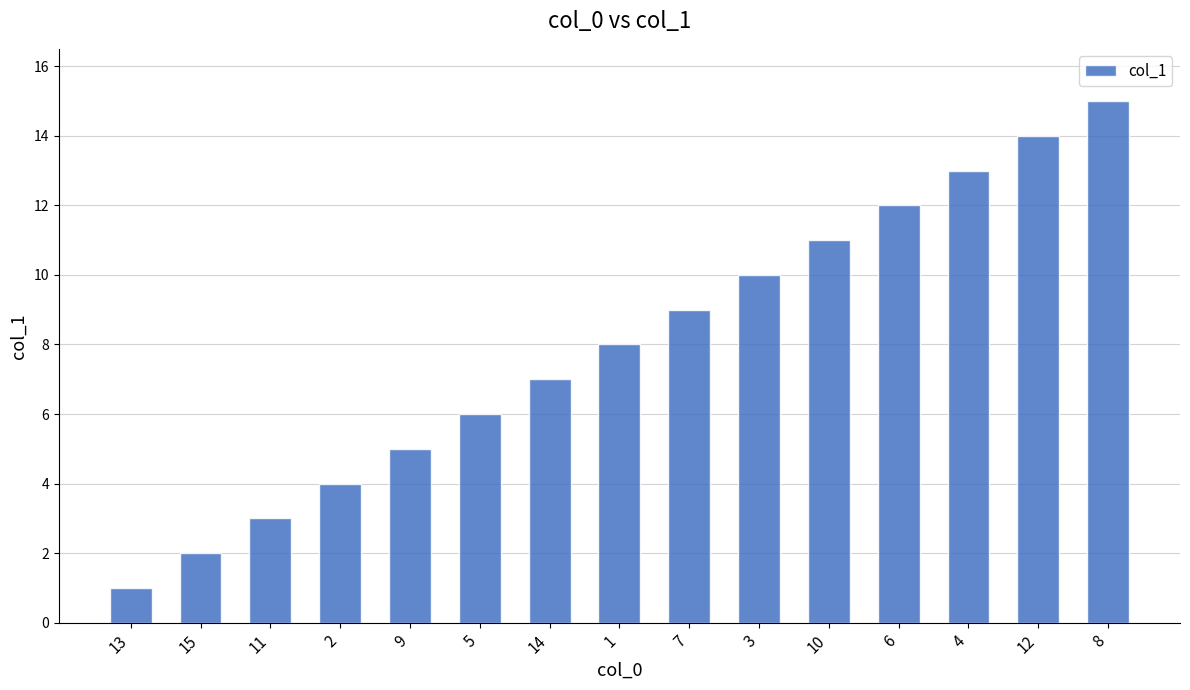

What is the maximum value shown in the chart?

15